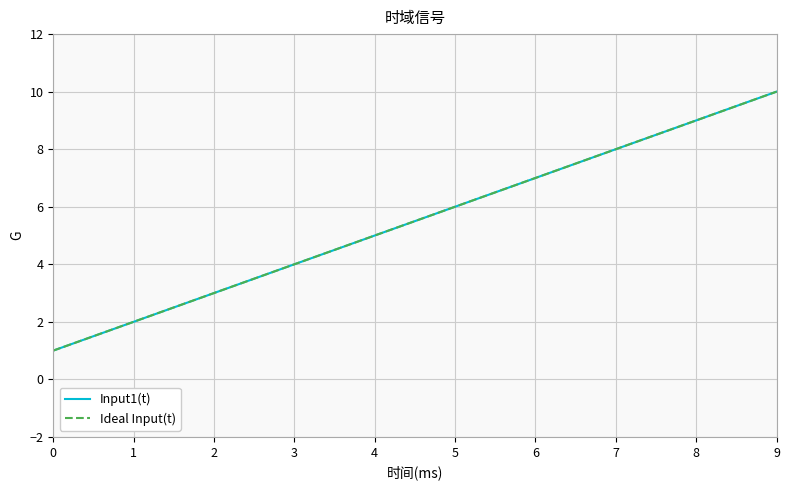

Does the chart display data point markers on the line(s)?

No